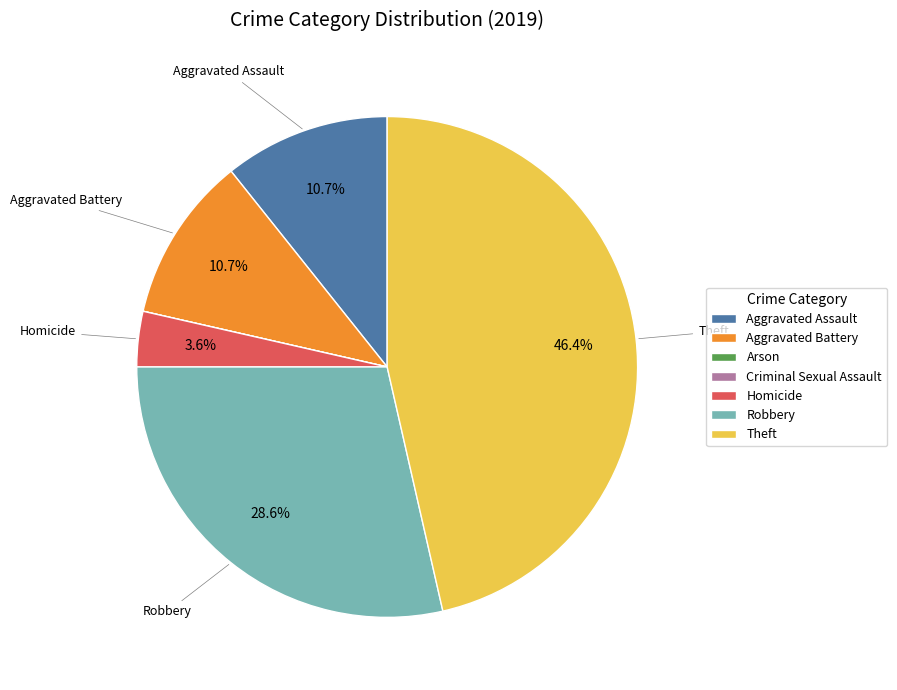

Is Aggravated Battery the majority of the pie?

No